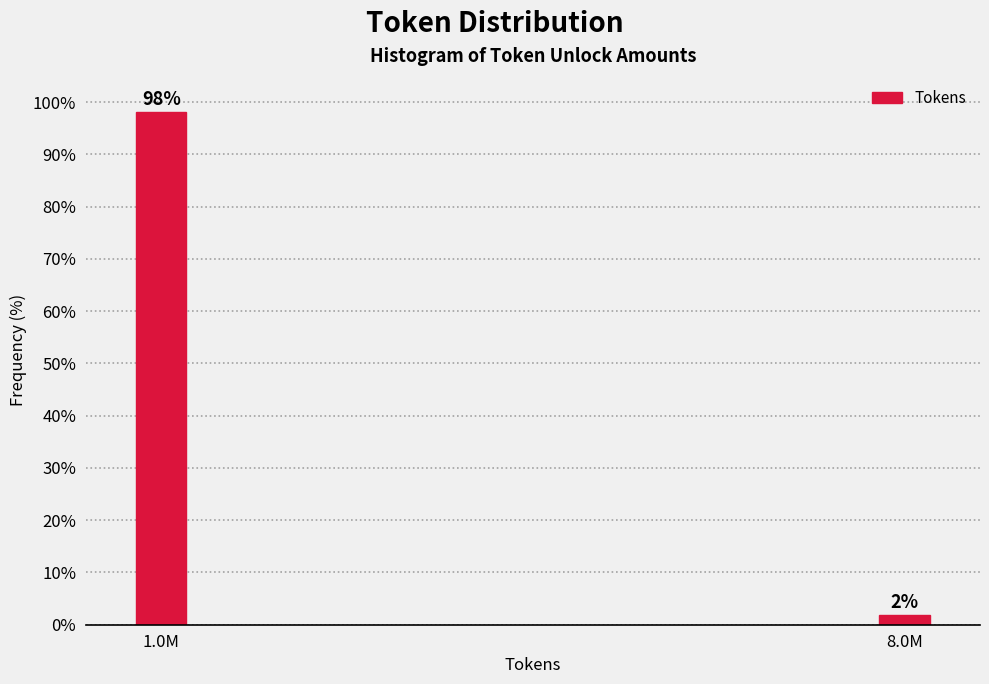

Is it true that the value at 1.0M is 24.7?

False